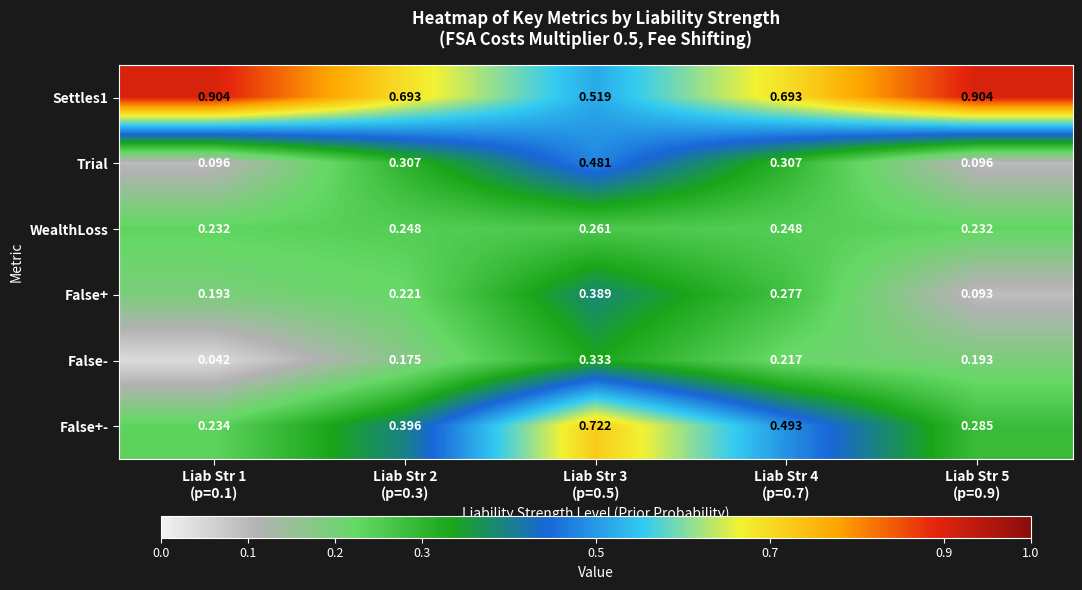

What is the greatest value displayed?

0.9